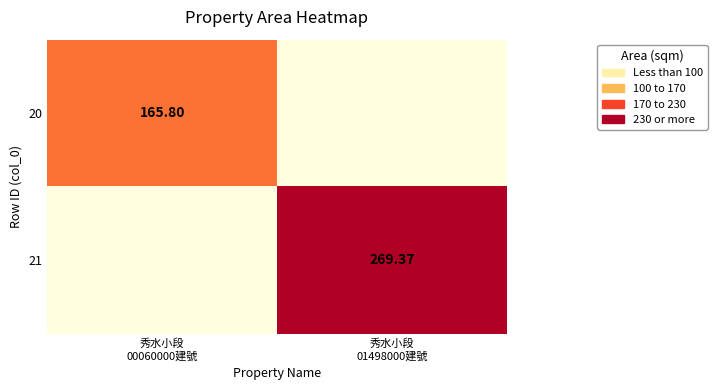

Which series has the largest total across all categories?

21